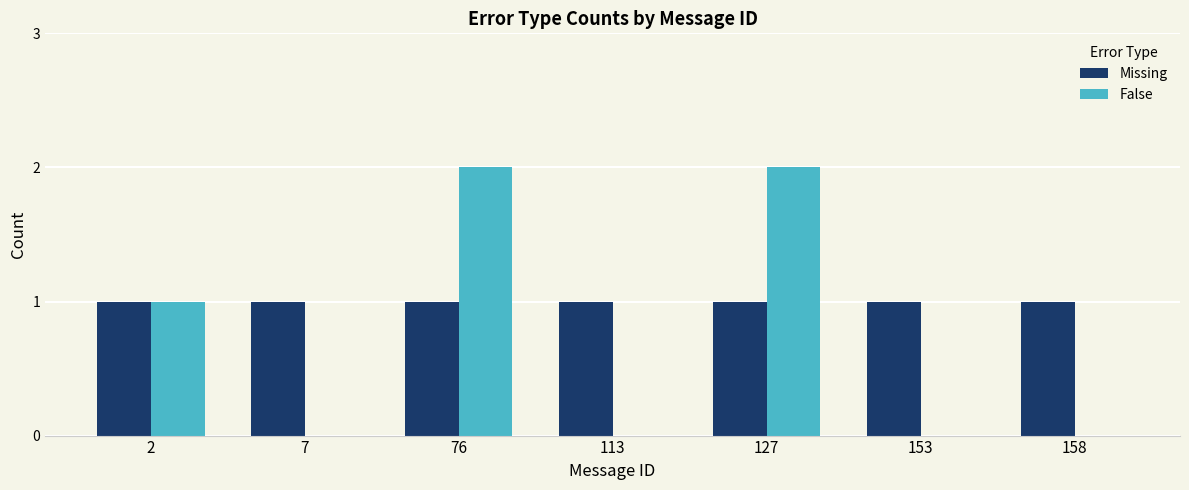

Are the bars horizontal?

No